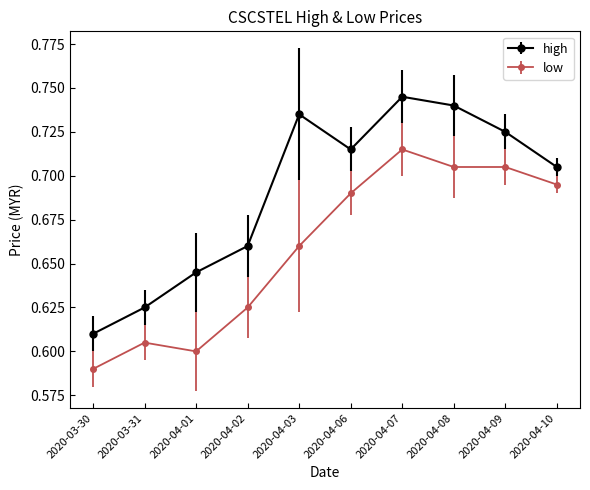

Which series has the widest spread of values?

high